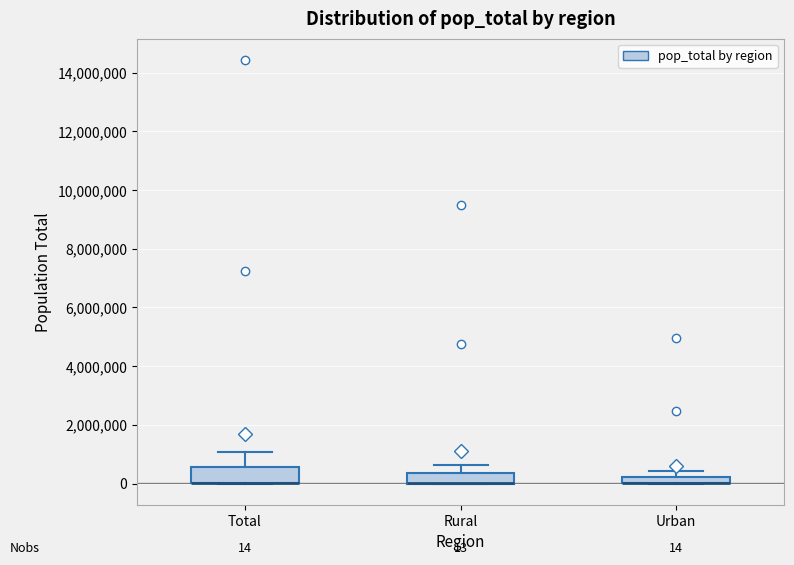

Comparing the boxes themselves (not the whiskers), which one is the tallest?

Total